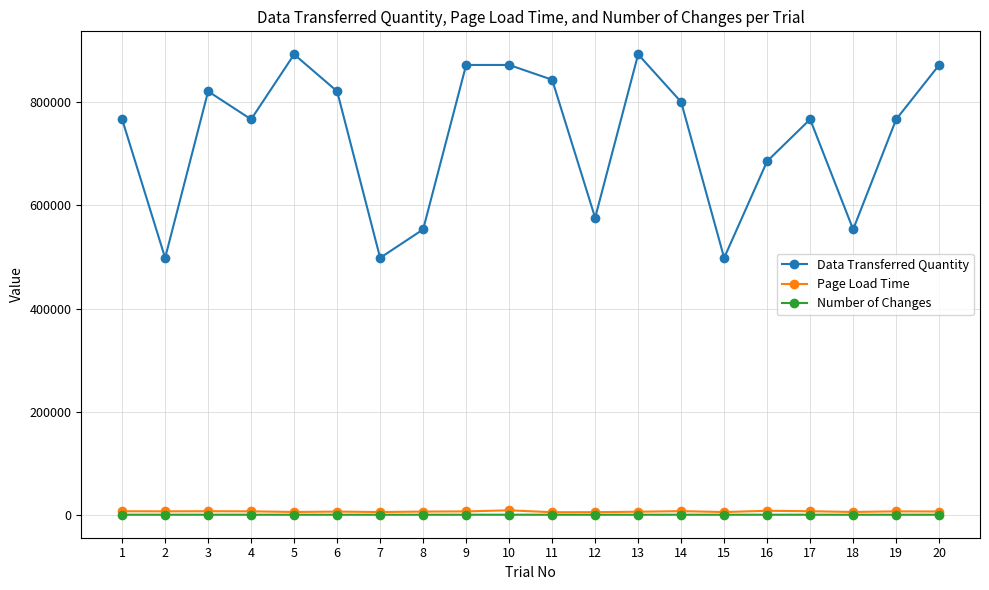

How many data points in Page Load Time are less than 6416?

10